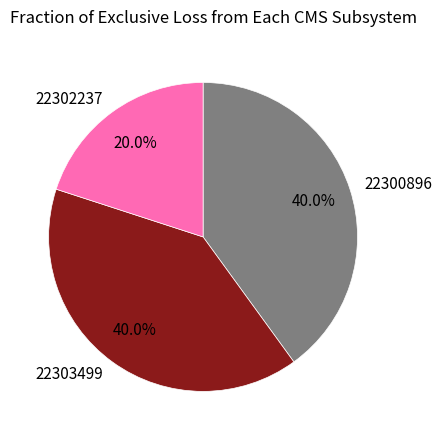

To the nearest percent, what is the difference between the 22302237 and 22300896 slice percentages?

20%